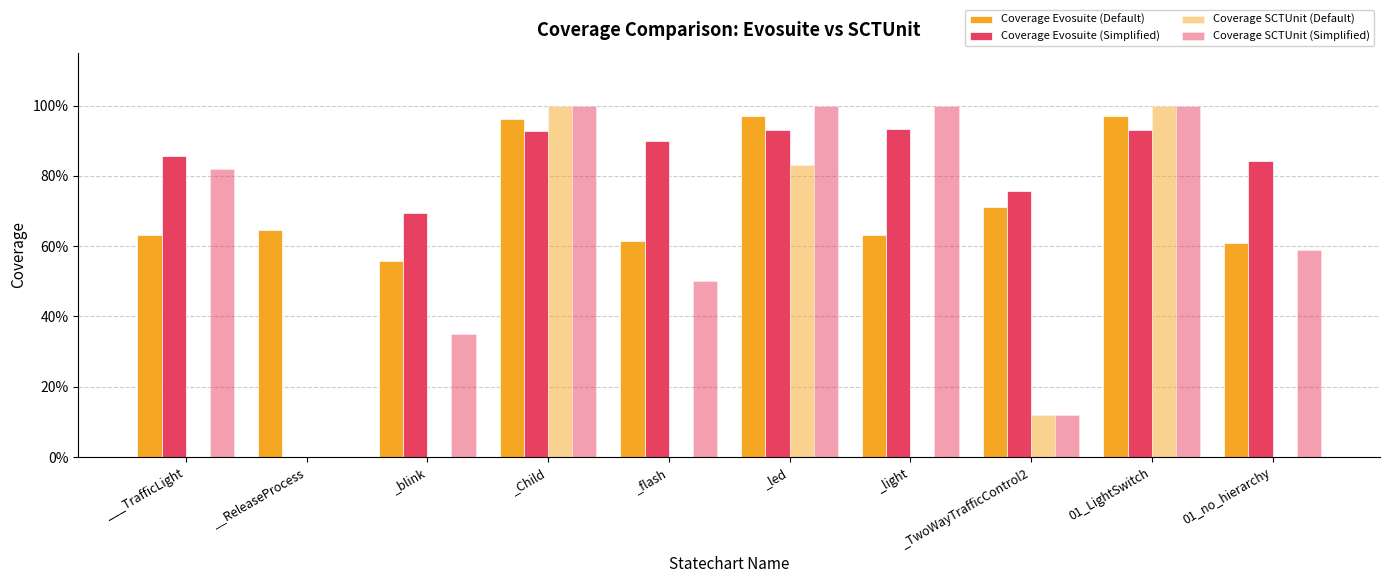

The value of Coverage SCTUnit (Simplified) at _led is 1.0. True or false?

True